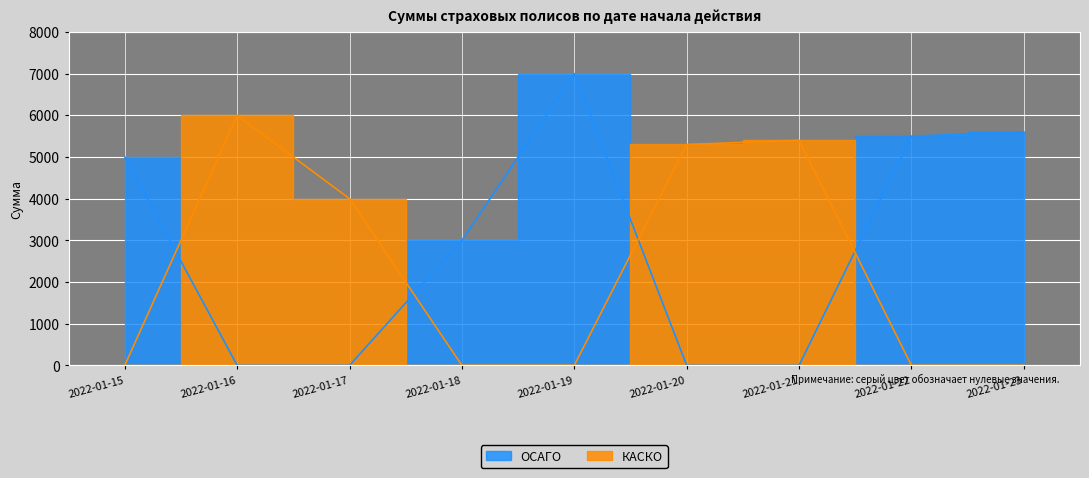

What is the difference between the second highest and second lowest values in the ОСАГО series?

5600